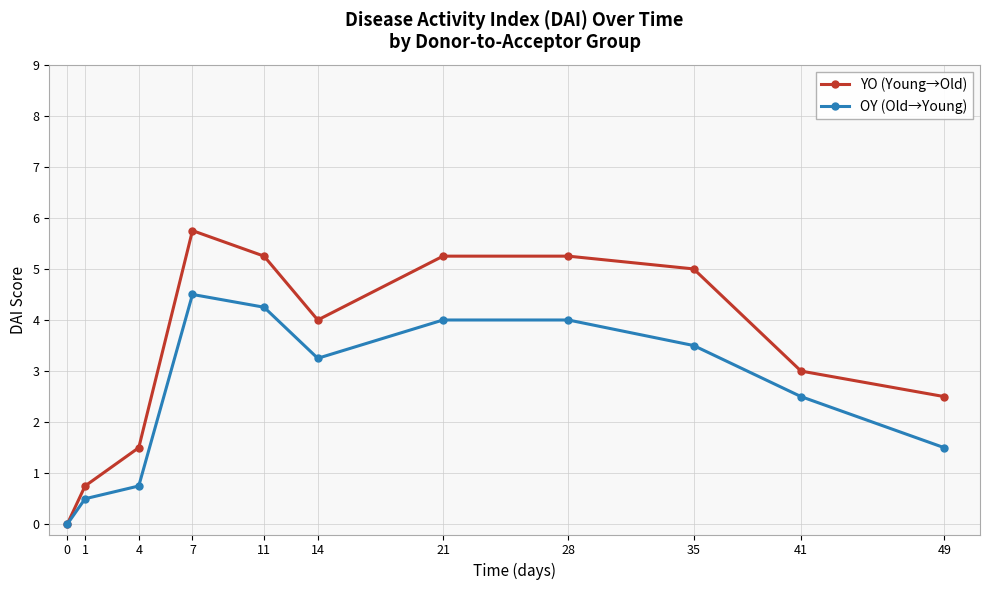

What is the value of the YO (Young→Old) point at the 3rd from the left?

1.5